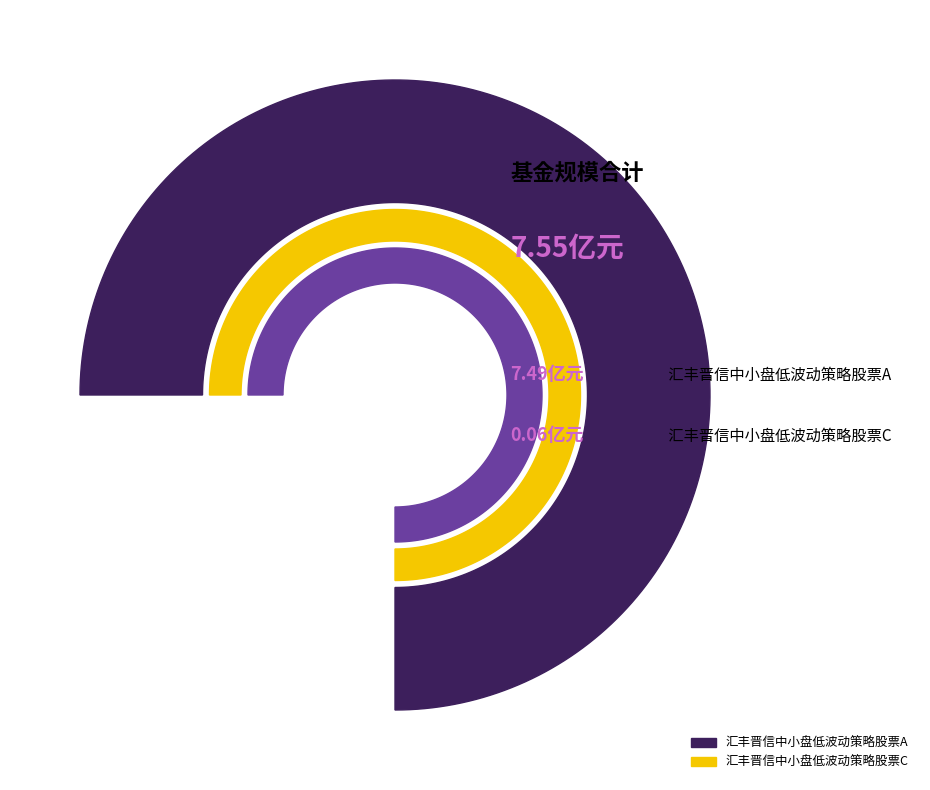

What percentage is NOT represented by 汇丰晋信中小盘低波动策略股票A?

0.8%